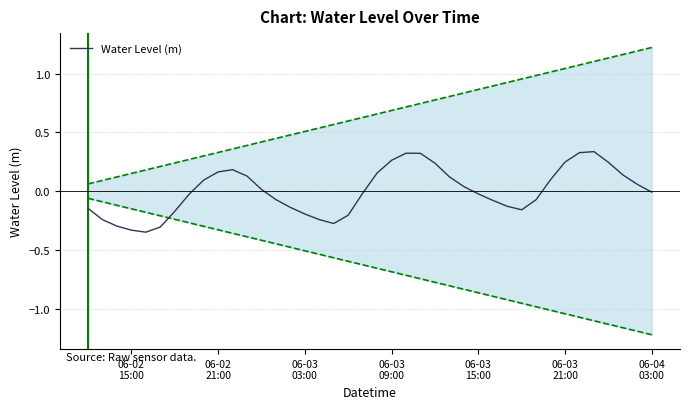

The value at 06-03 03:00 is -0.2. True or false?

True